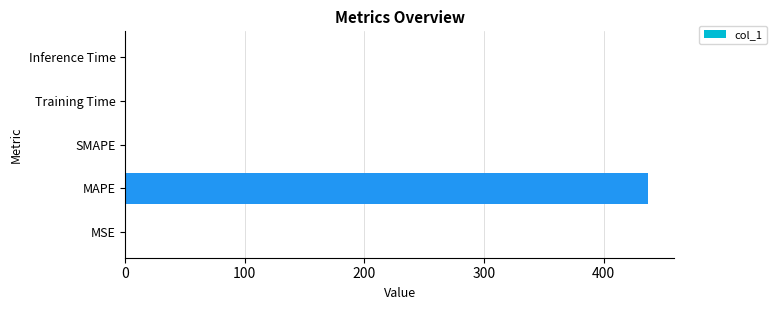

The value at MAPE is 150.3. True or false?

False